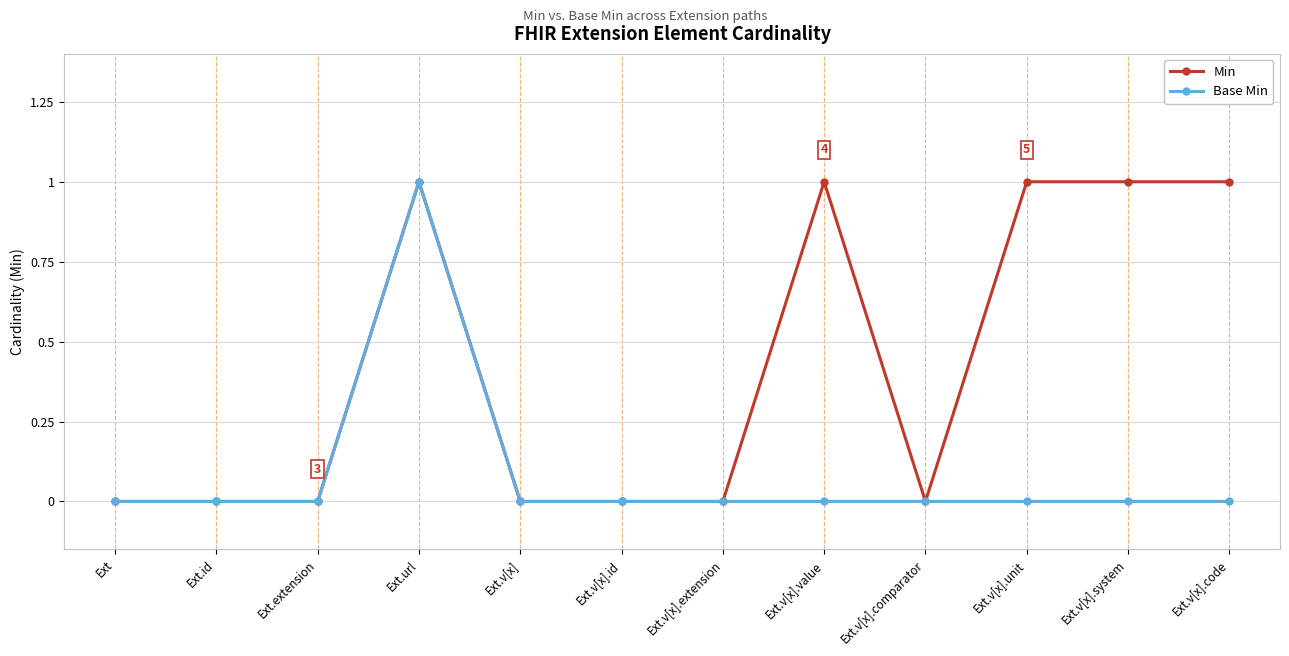

How many lines are shown in the chart?

2